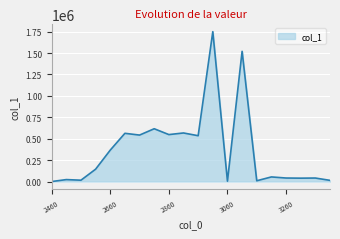

What is the difference between the maximum and minimum values?

1749499.9